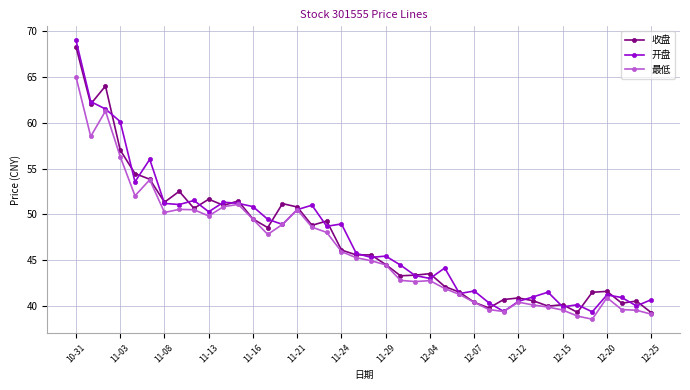

What is the value of the 最低 point at the 25th from the left?

42.8